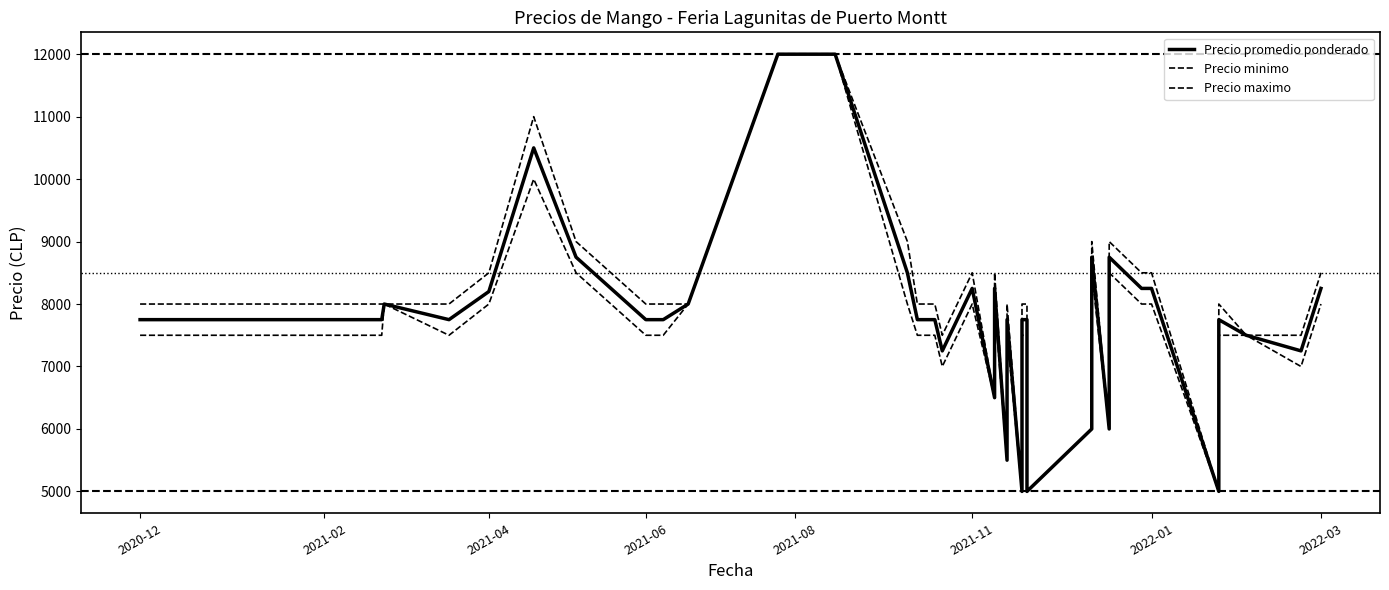

True or false: Precio maximo and Precio promedio ponderado intersect in this chart.

False